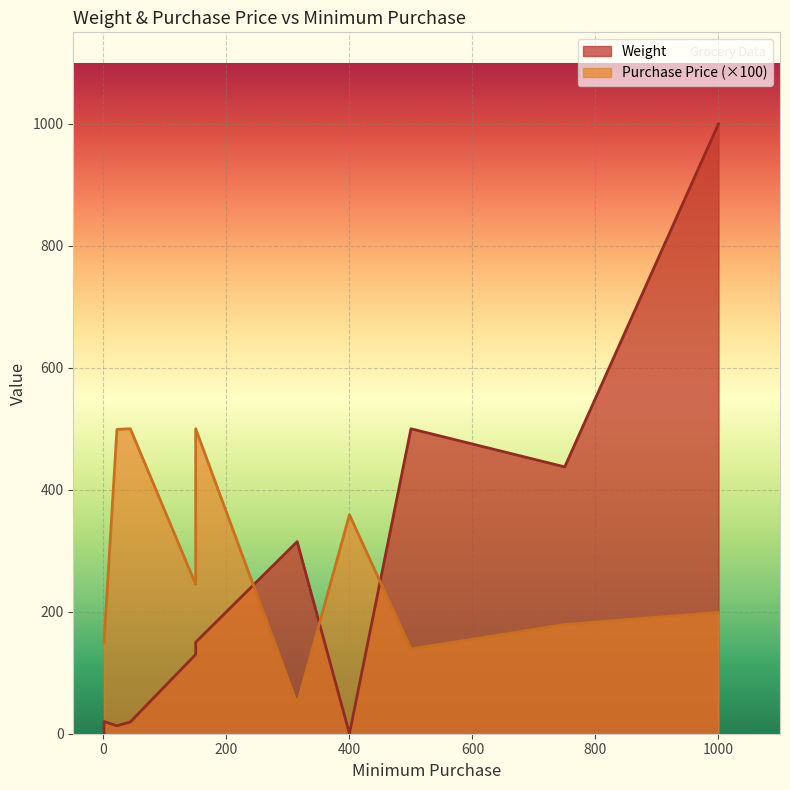

How many categories are shown in the chart?

11